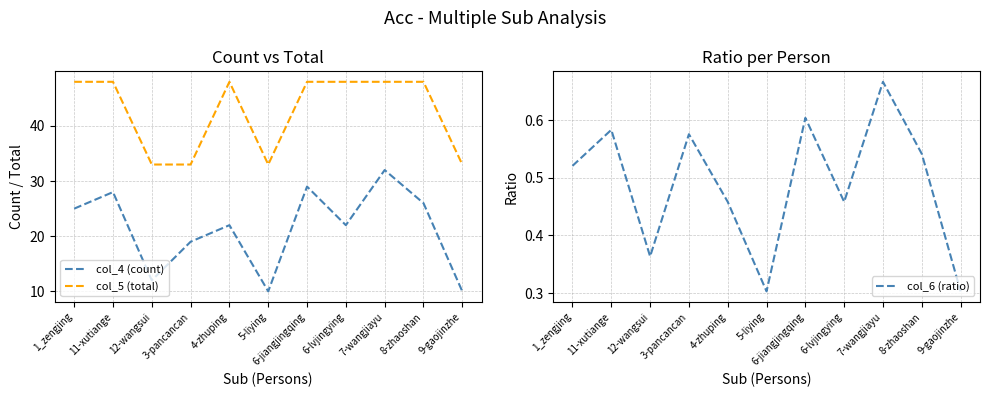

Is the value of col_6 (ratio) at 12-wangsui greater than the value of col_4 (count) at 11-xutiange?

No